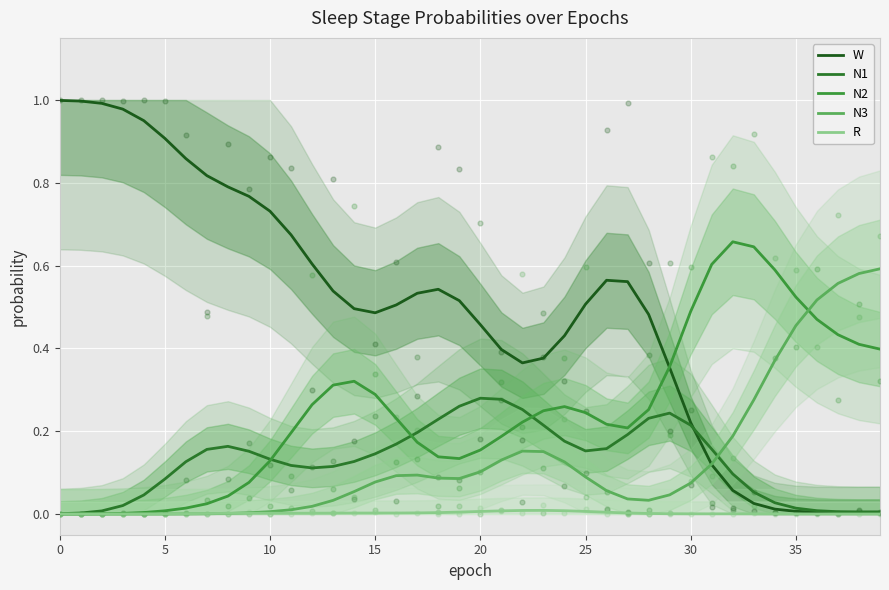

Which series reaches the maximum Y coordinate?

W